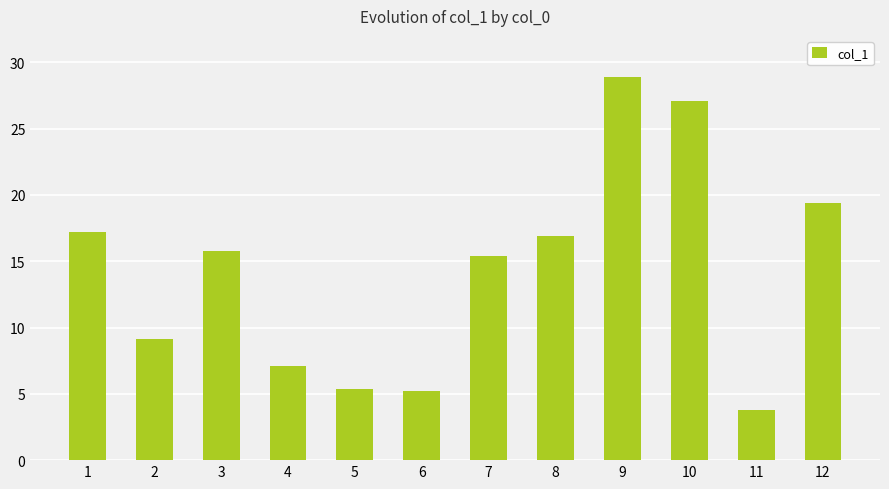

Which has a higher value, 5 or 8?

8